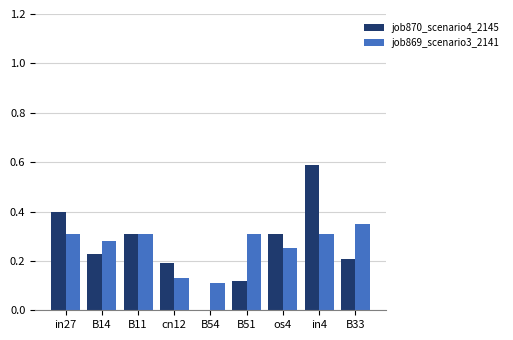

How many groups of bars are there?

9